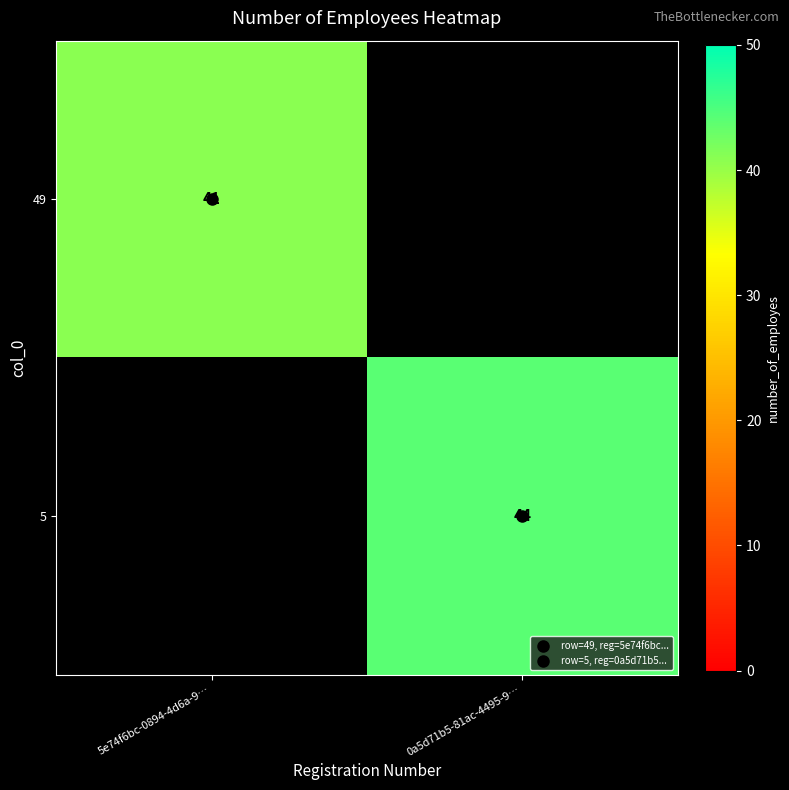

Which category has the highest value across all series?

0a5d71b5-81ac-4495-9…